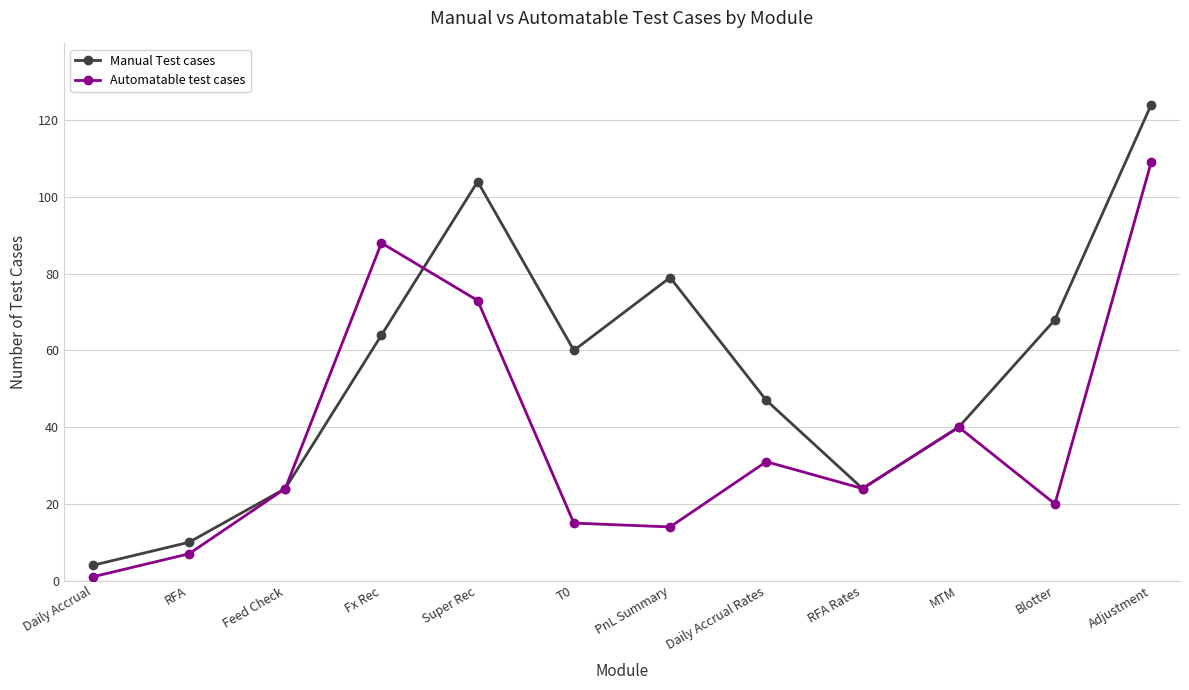

Which category has the lowest value in the Automatable test cases series?

Daily Accrual